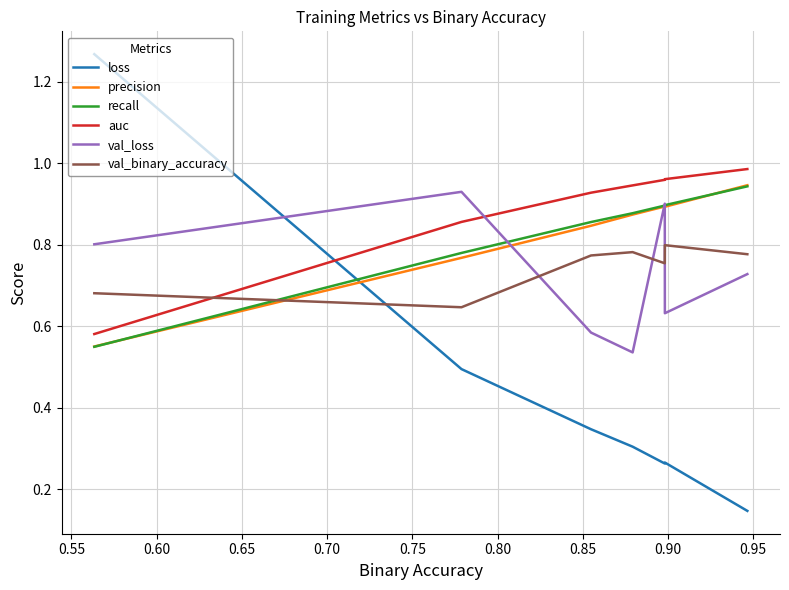

Which series has the largest range (max minus min)?

loss